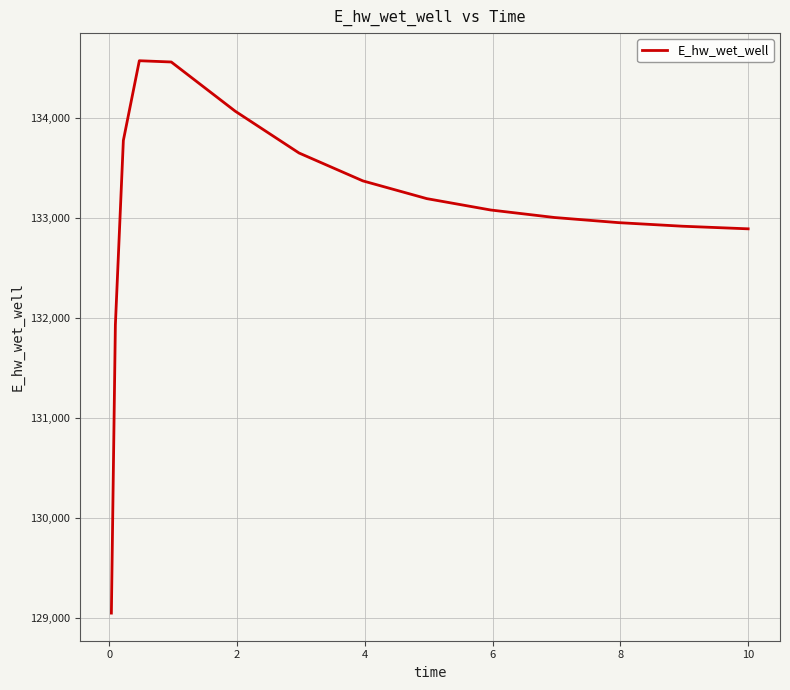

How many values are below 133077?

7